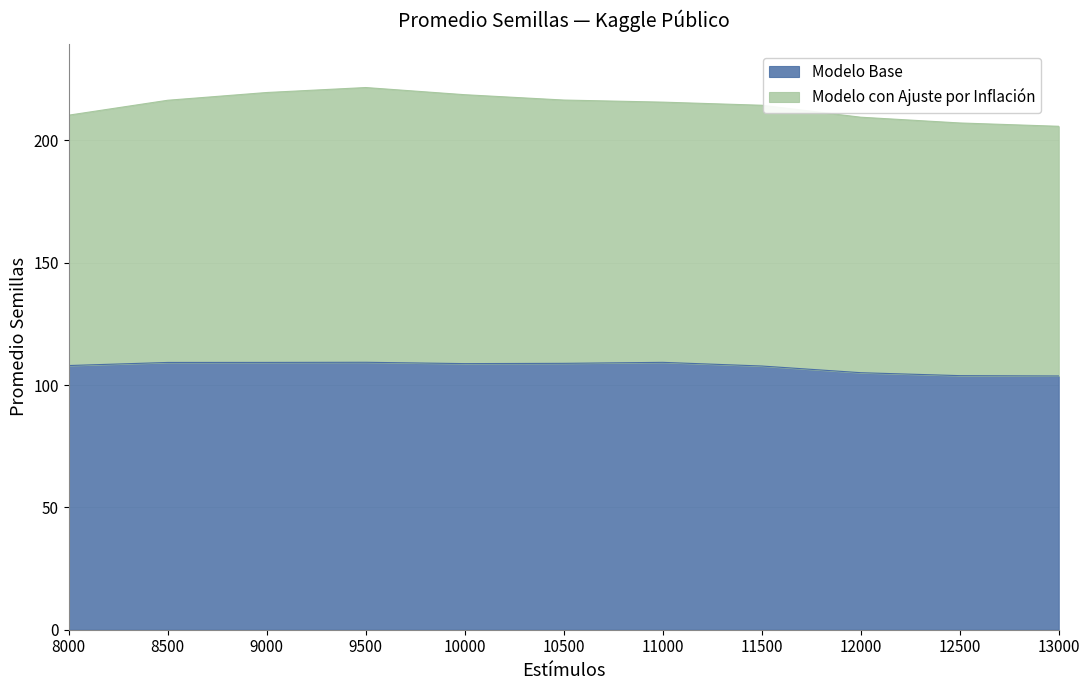

What is the sum of the values at 12000 and 9500?

214.3